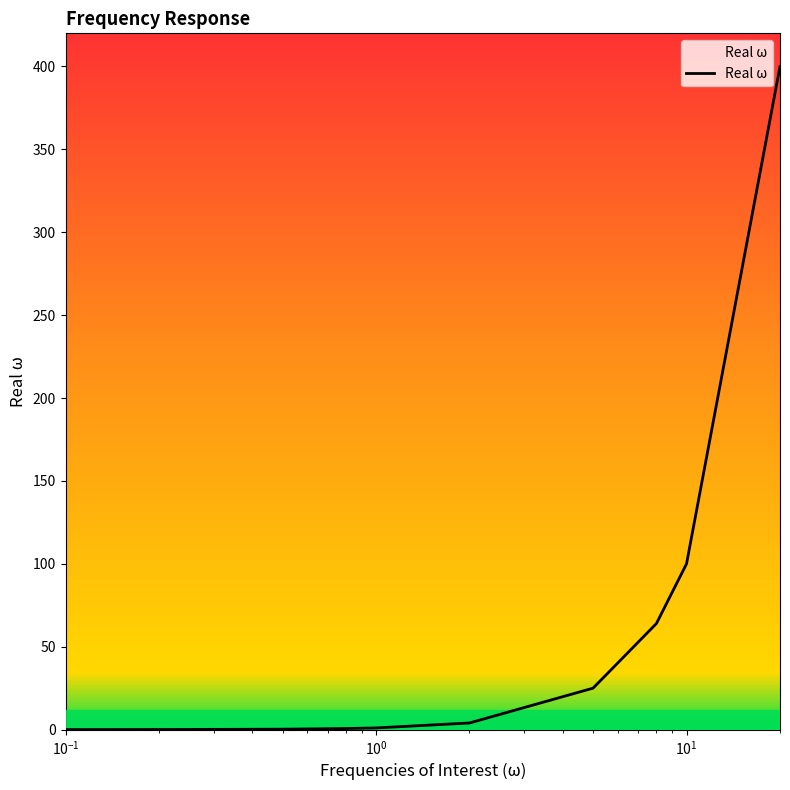

What is the maximum value shown in the chart?

400.0